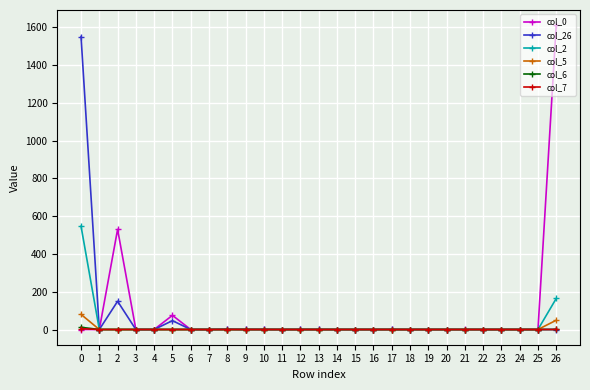

What is the total value across all series at 10?

0.8